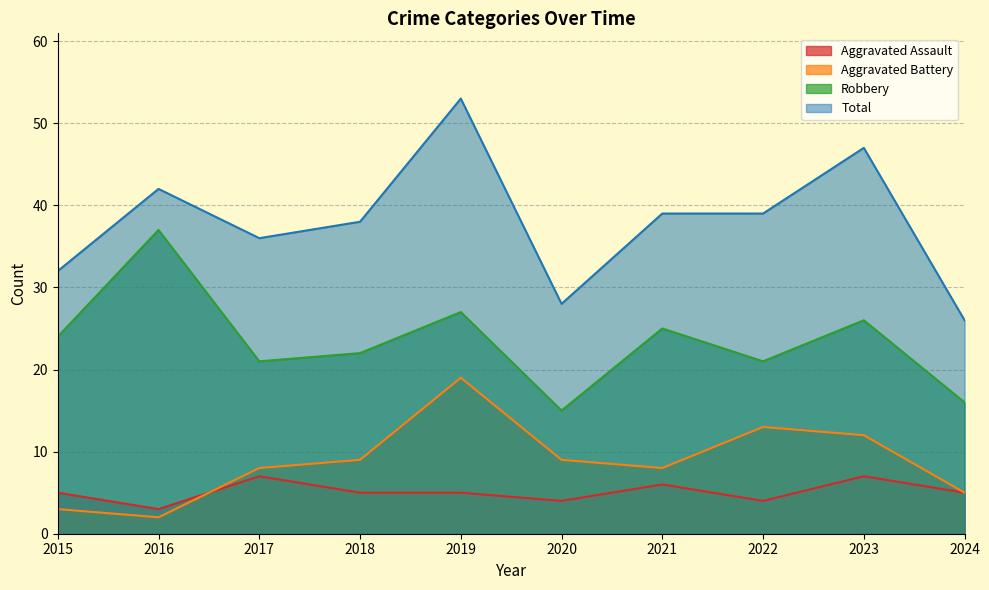

In Aggravated Battery, how many points are lower than both neighbors (excluding endpoints)?

2